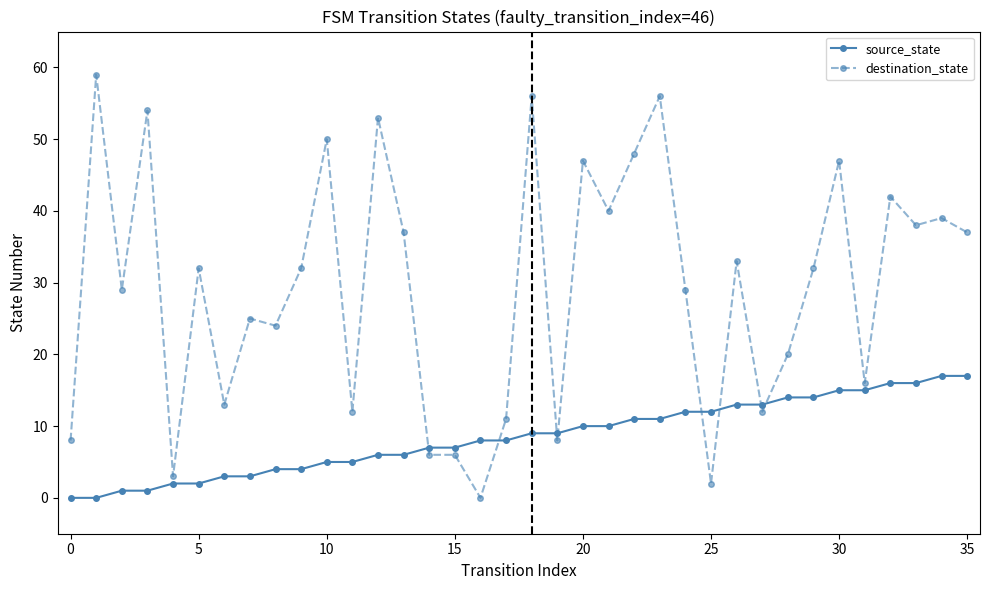

Rank the series by their maximum value, from lowest to highest.

source_state, destination_state